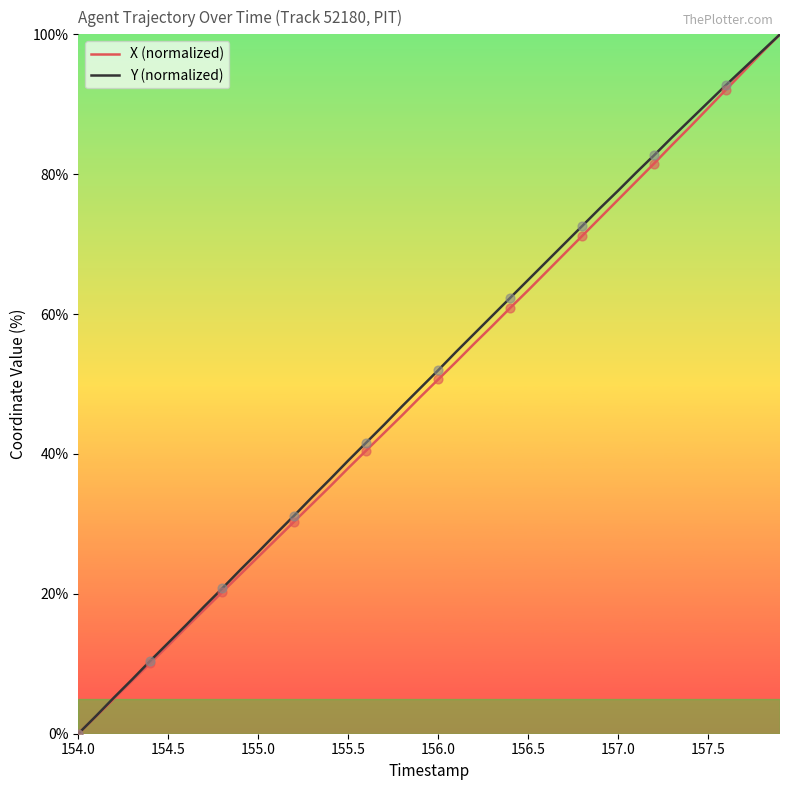

What are all the series names shown in the legend?

X (normalized), Y (normalized)